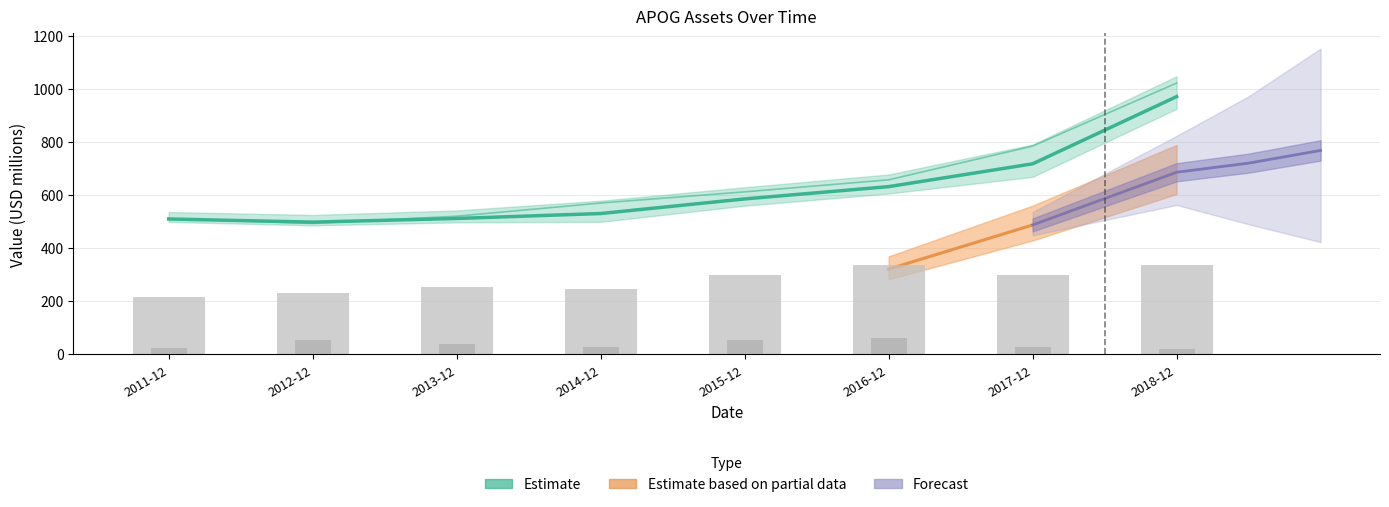

What is the average value of the assetsavg series?

619.5